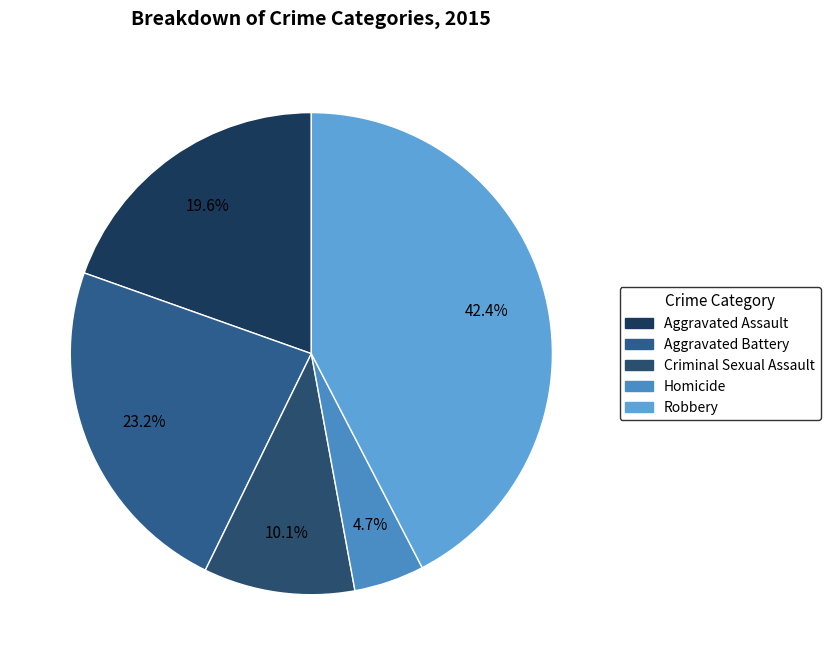

Which slice is the smallest?

Homicide